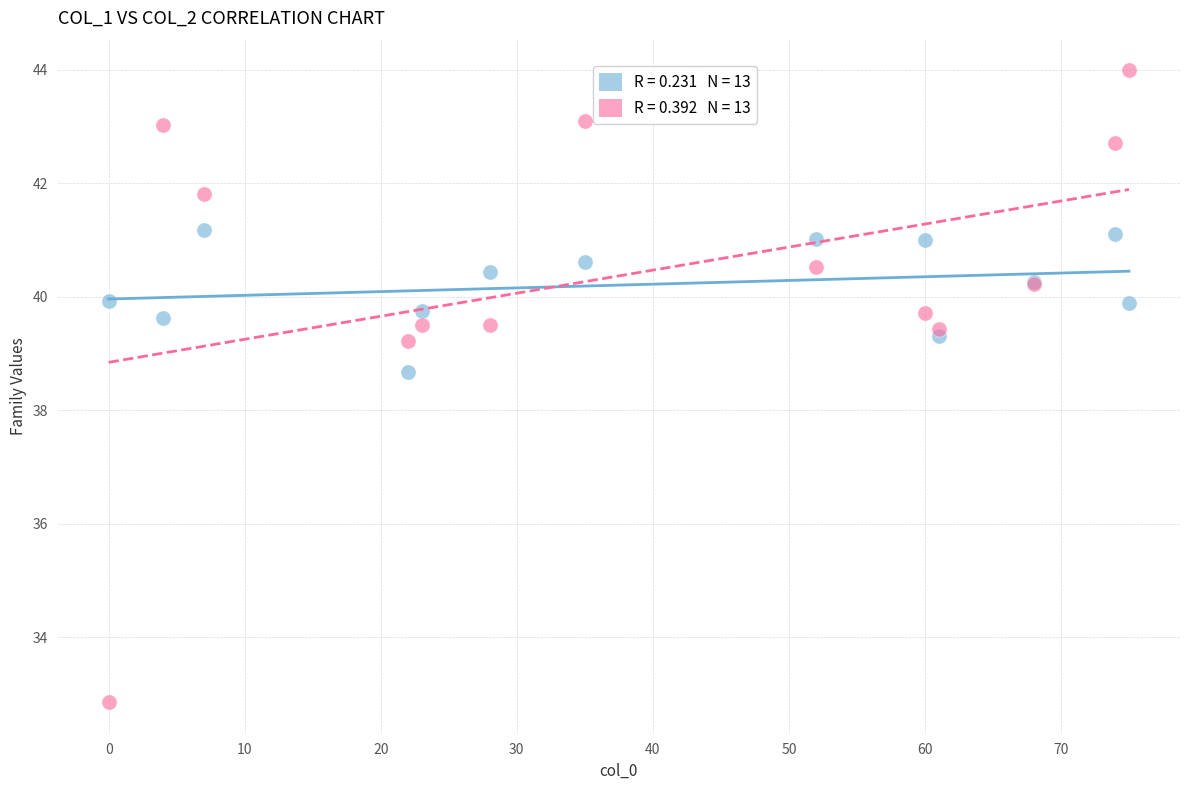

Across all series, what Y value is closest to 38?

38.7